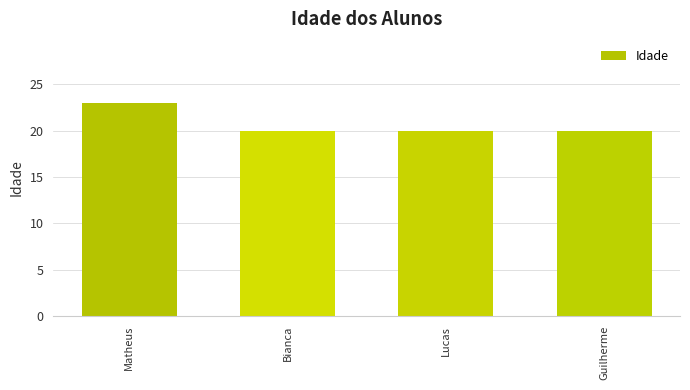

Approximately how many times larger is the value at Guilherme compared to Matheus?

0.9